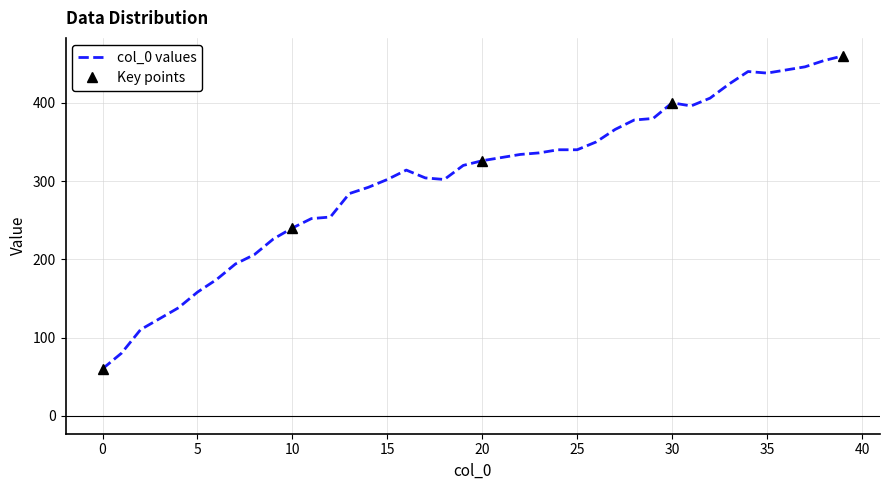

List the labels in order of value, smallest first.

0, 1, 2, 3, 4, 5, 6, 7, 8, 9, 10, 11, 12, 13, 14, 15, 18, 17, 16, 19, 20, 21, 22, 23, 24, 25, 26, 27, 28, 29, 31, 30, 32, 33, 35, 34, 36, 37, 38, 39